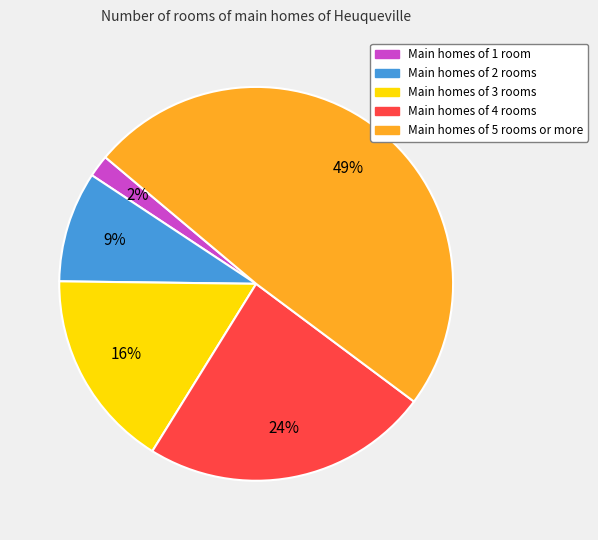

Does any single category account for the majority?

No